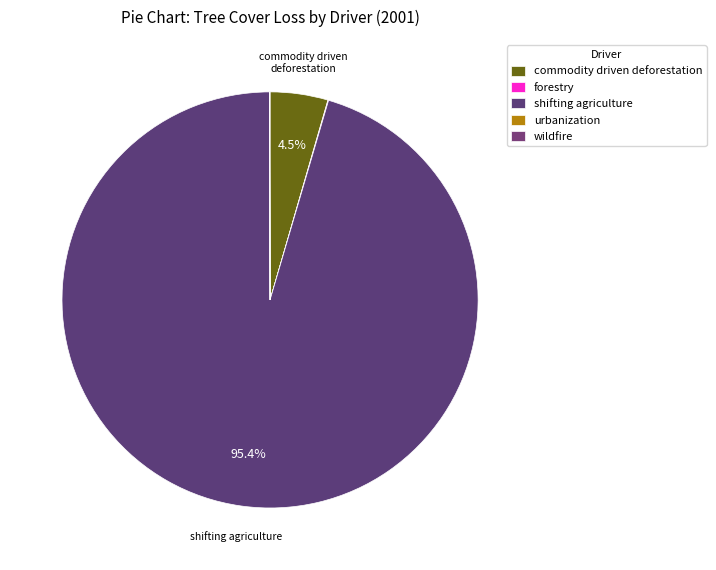

What percentage is the shifting agriculture slice, to the nearest percent?

95%